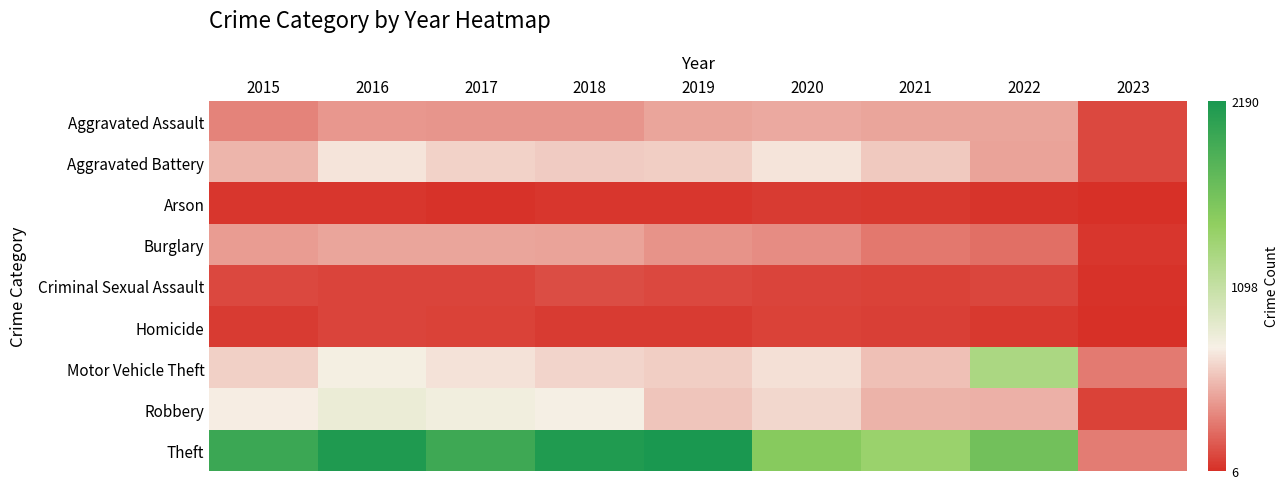

List the series in order of their peak value, lowest first.

Arson, Homicide, Criminal Sexual Assault, Burglary, Aggravated Assault, Aggravated Battery, Robbery, Motor Vehicle Theft, Theft